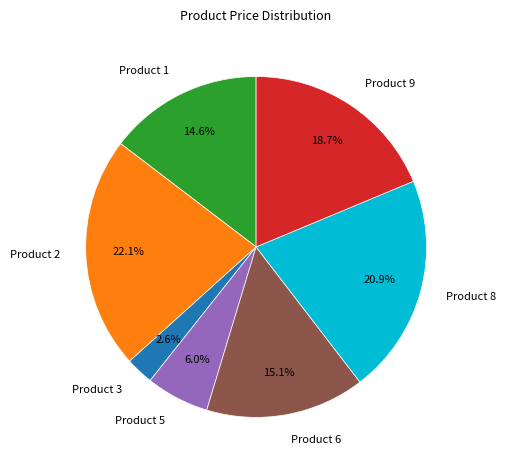

To the nearest percent, what is the average slice percentage?

14%